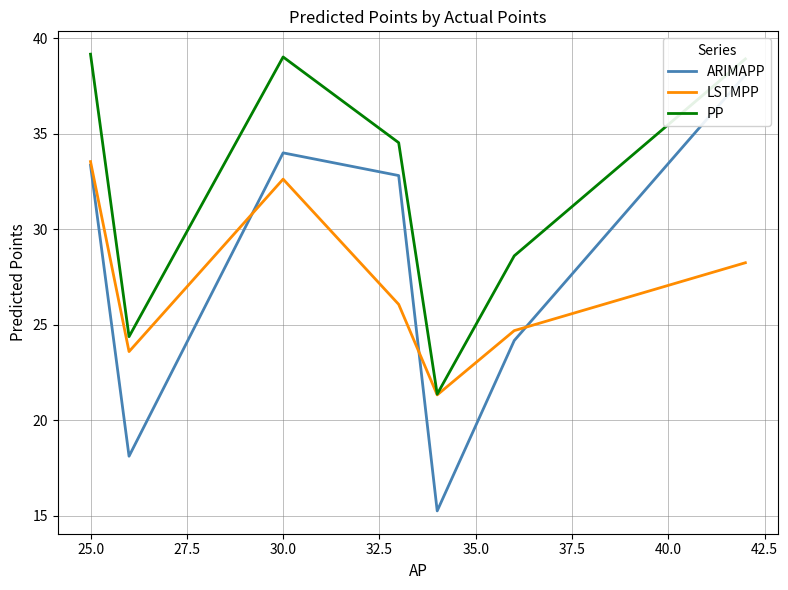

Is this an area chart (filled region under the line)?

No